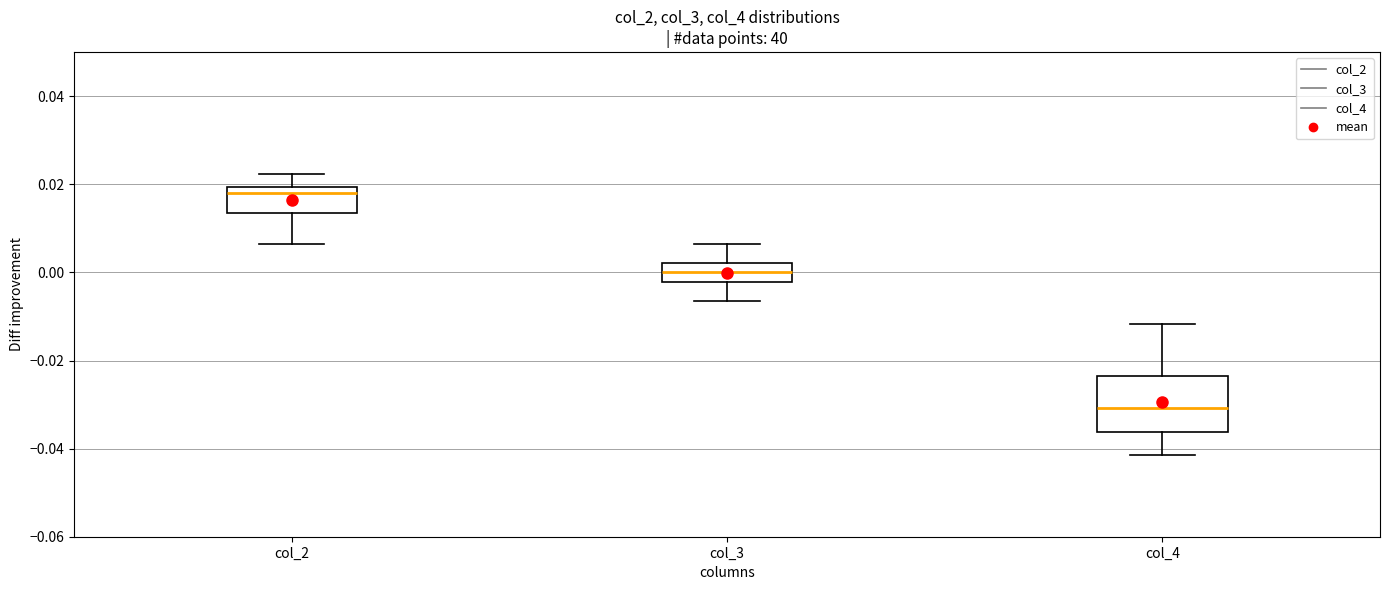

Reading left to right, transcribe this box plot: for each box, give where its median line is, the range the box spans, and where its two whiskers end, as read against the y-axis. The values are not printed on the chart, so give them approximately, as read against the axis.

col_2: median 0.018, box 0.014 to 0.020, whiskers 0.006 to 0.022
col_3: median 0.000, box -0.002 to 0.002, whiskers -0.006 to 0.006
col_4: median -0.030, box -0.036 to -0.024, whiskers -0.042 to -0.012